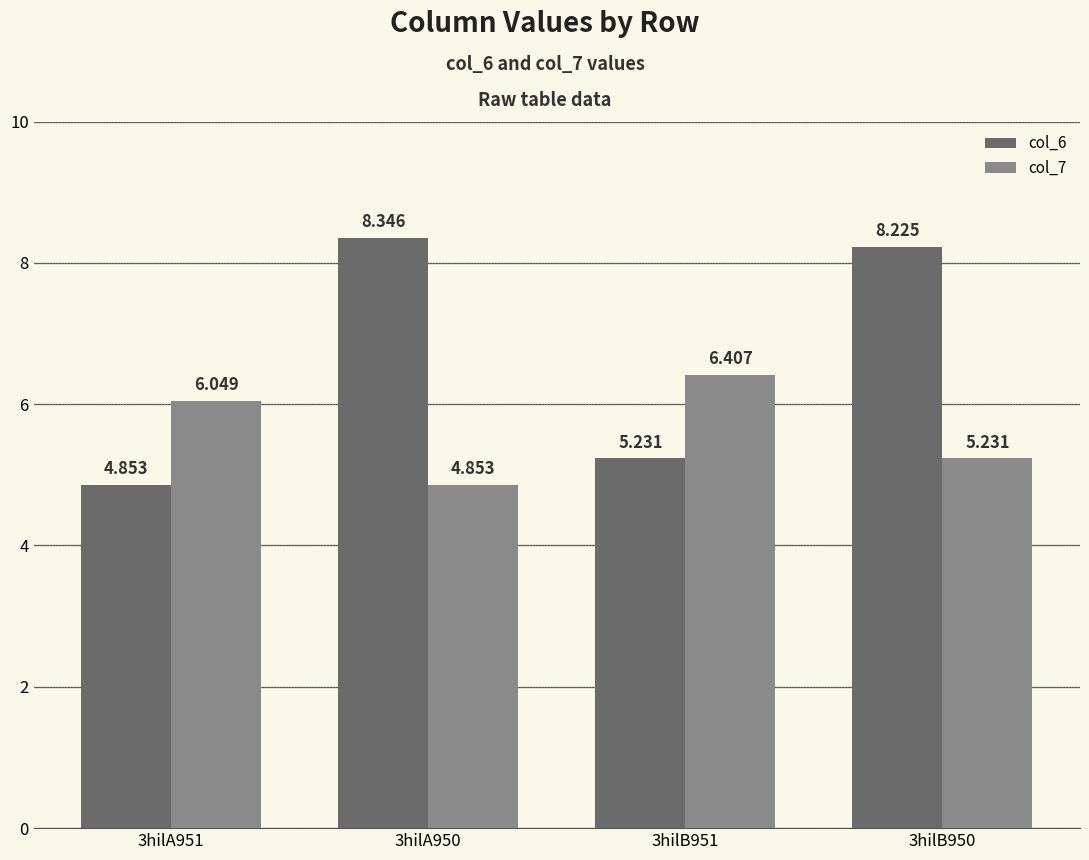

What is the sum of the col_6 values at 3hilA951 and 3hilA950?

13.2